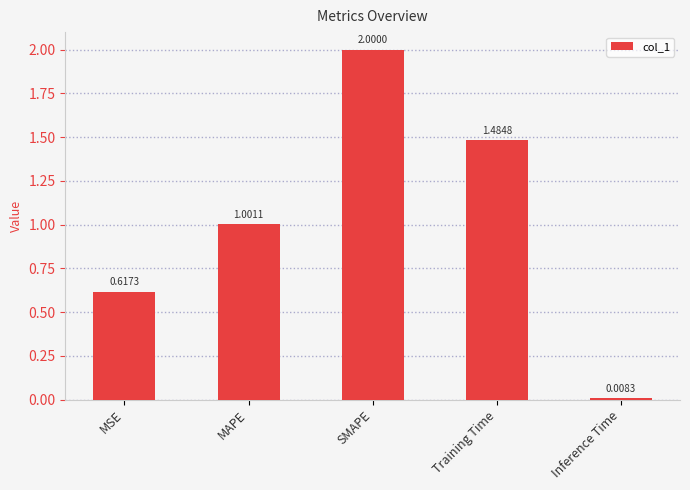

What is the change in value from Training Time to Inference Time?

-1.5